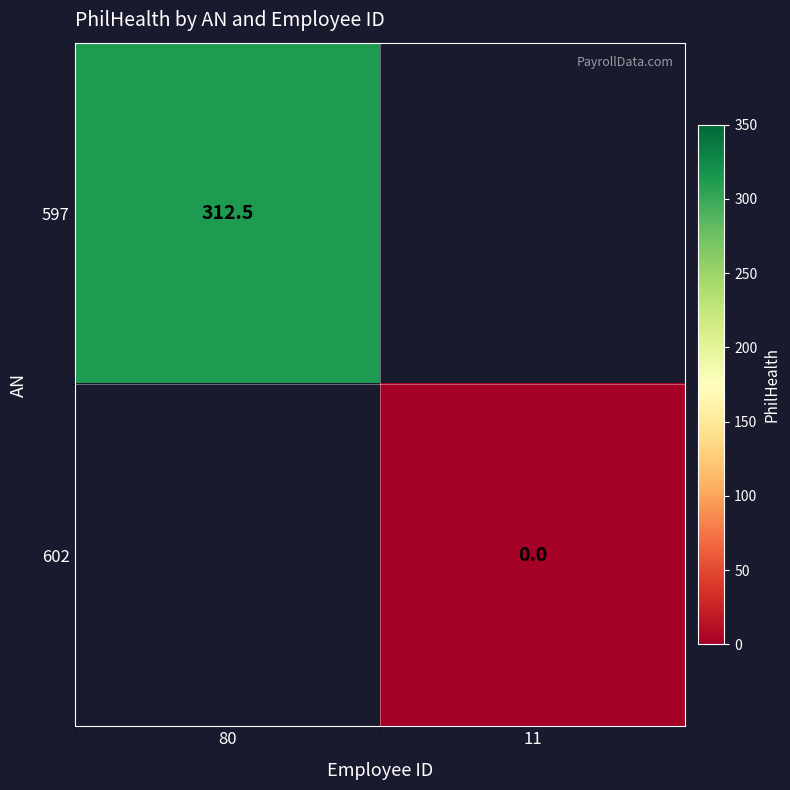

What is the maximum value for 597?

312.5